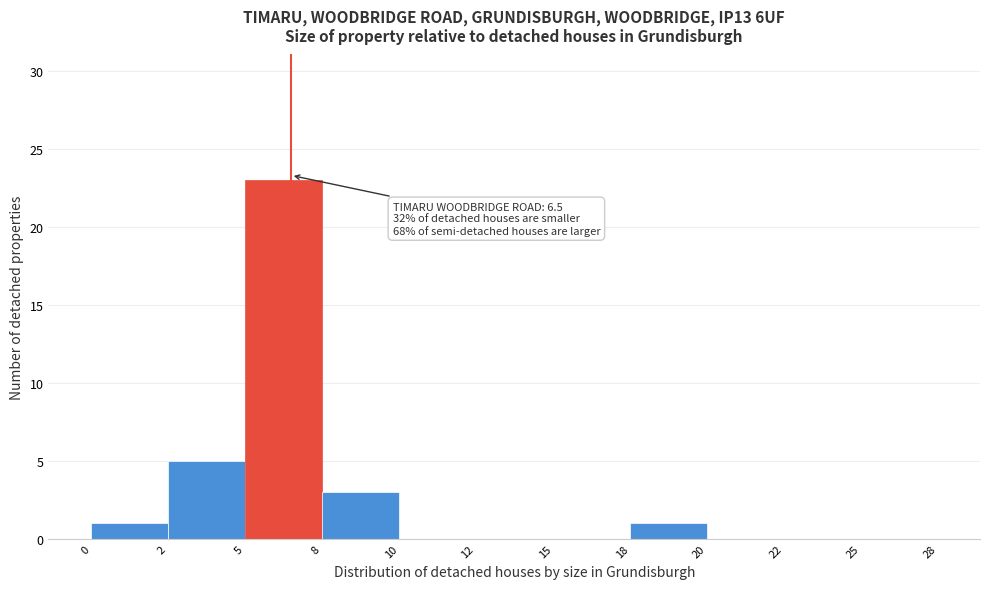

Reading left to right, transcribe all the data shown in this chart.

0=1	2=5	5=23	8=3	10=0	12=0	15=0	18=1	20=0	22=0	25=0